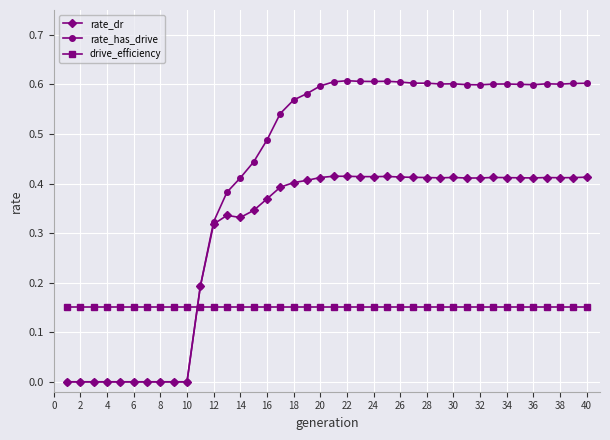

Which series has the largest total across all categories?

rate_has_drive